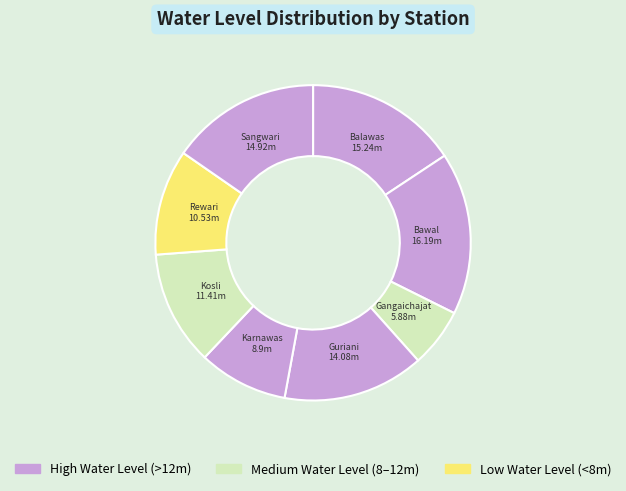

How many segments does this pie chart have?

8